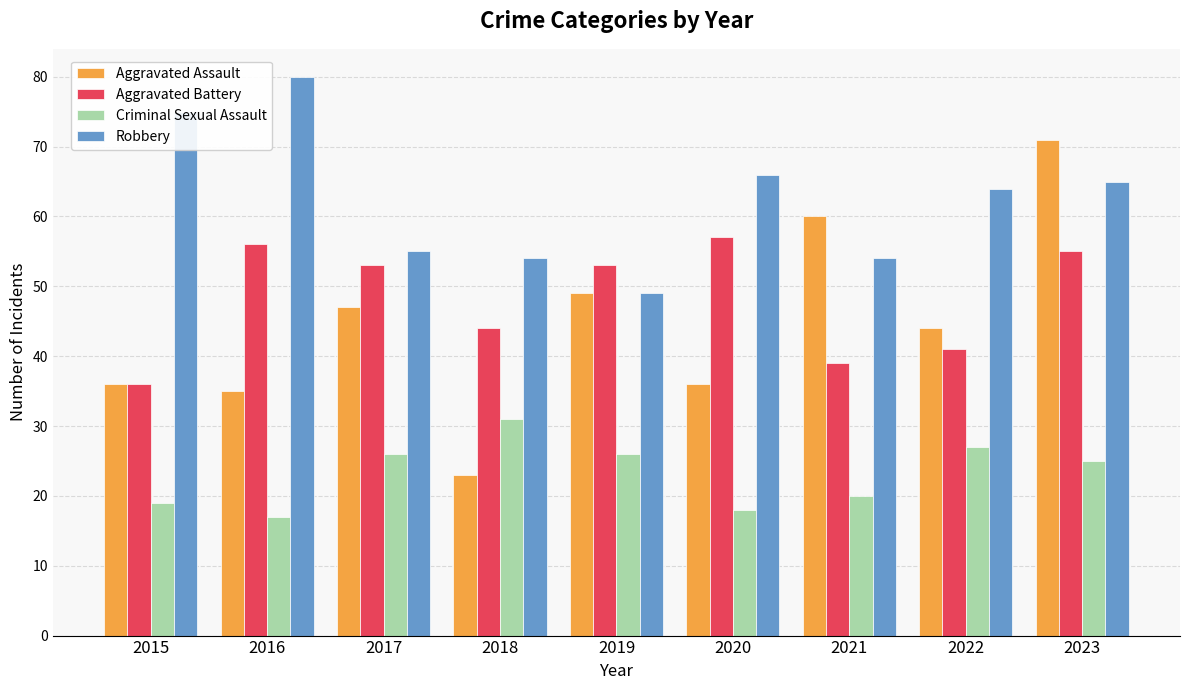

What is the sum of the Criminal Sexual Assault values at 2015 and 2018?

50